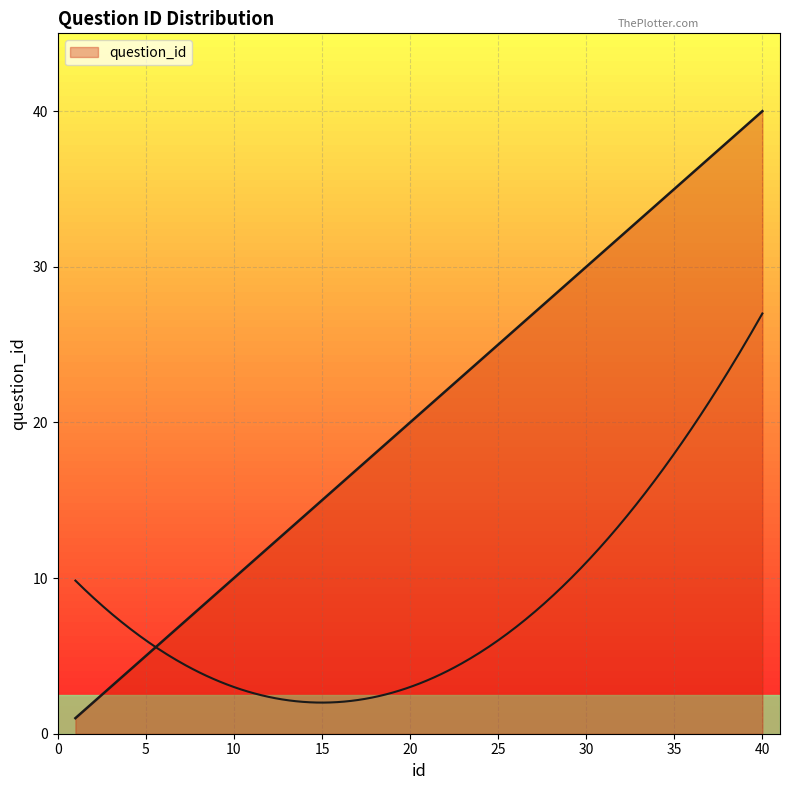

What is the difference between the maximum and minimum values?

39